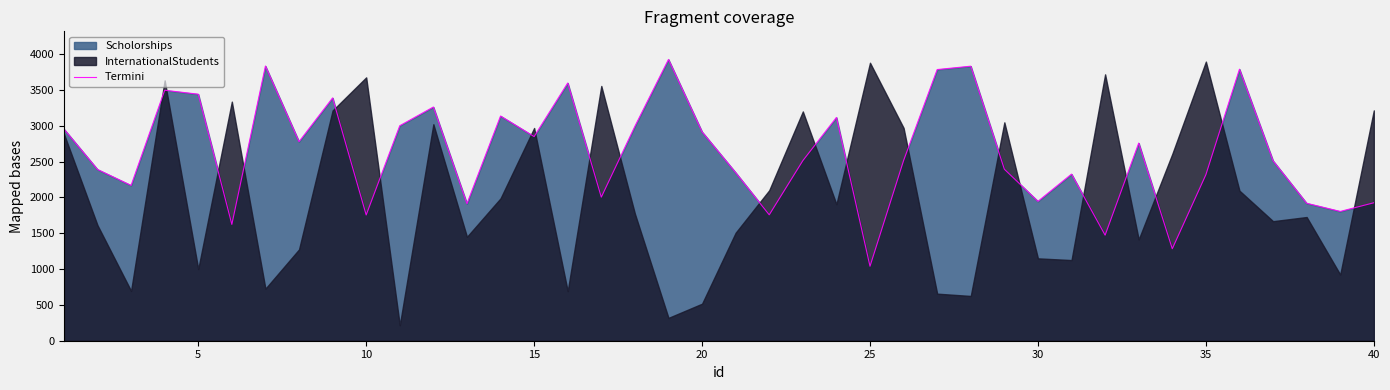

Reading left to right, extract all data points from this chart.

2956	2391	2168	3497	3442	1624	3835	2779	3390	1756	3002	3263	1913	3137	2850	3598	2005	2994	3927	2916	2347	1758	2514	3117	1040	2516	3786	3833	2395	1946	2326	1474	2759	1284	2318	3791	2512	1919	1805	1926